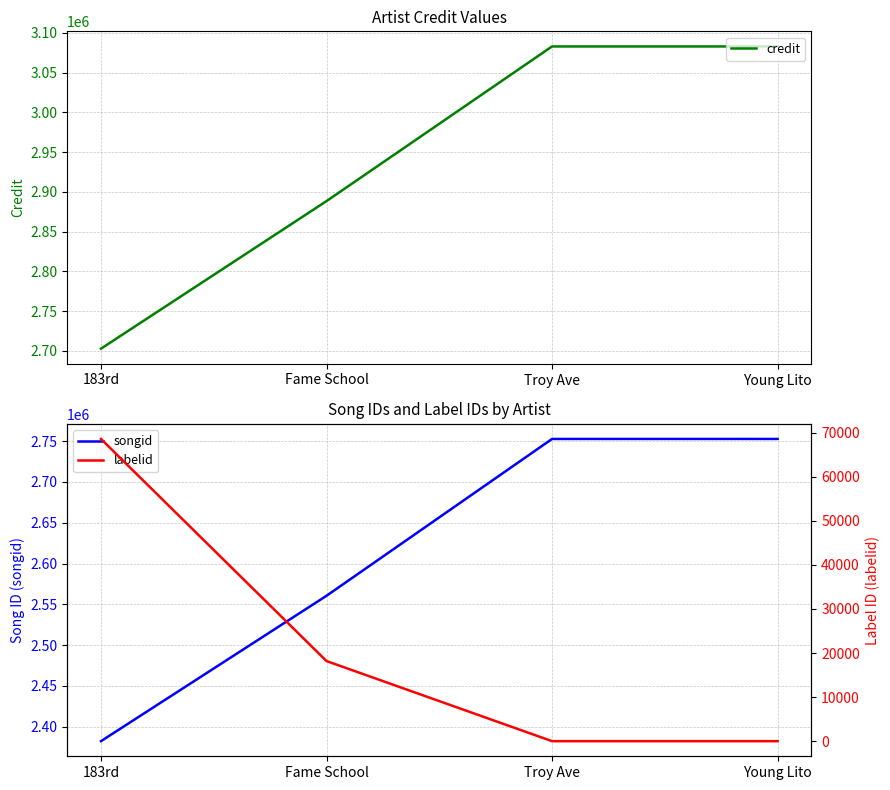

Reading right to left, transcribe all the data shown in this chart.

credit: 3082867	3082867	2888367	2702767
songid: 2752666	2752666	2560472	2382302
labelid: -1	-1	18181	68591